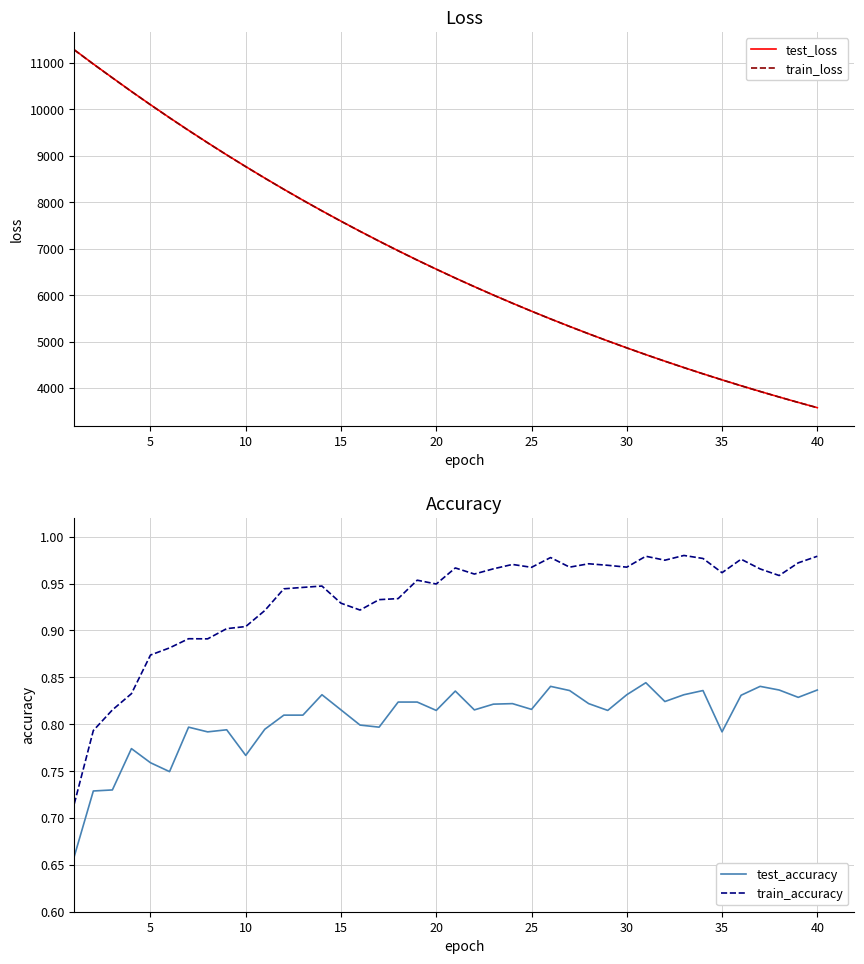

True or false: train_accuracy and test_accuracy intersect in this chart.

False